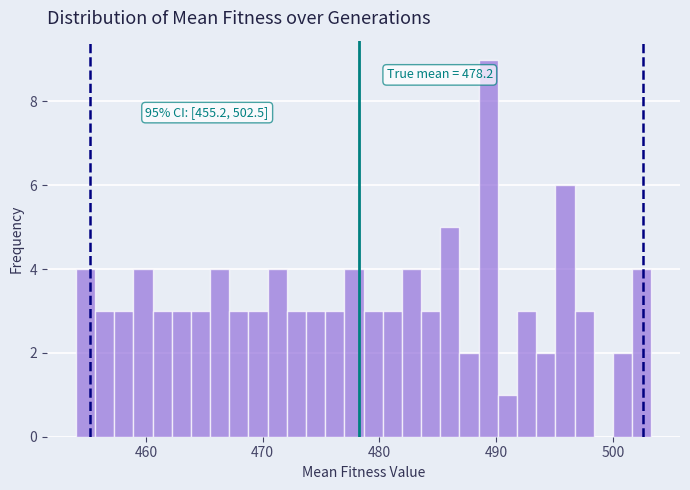

Around what value on the x-axis is the tallest bar? Give the approximate position of its centre, as read against the axis.

489